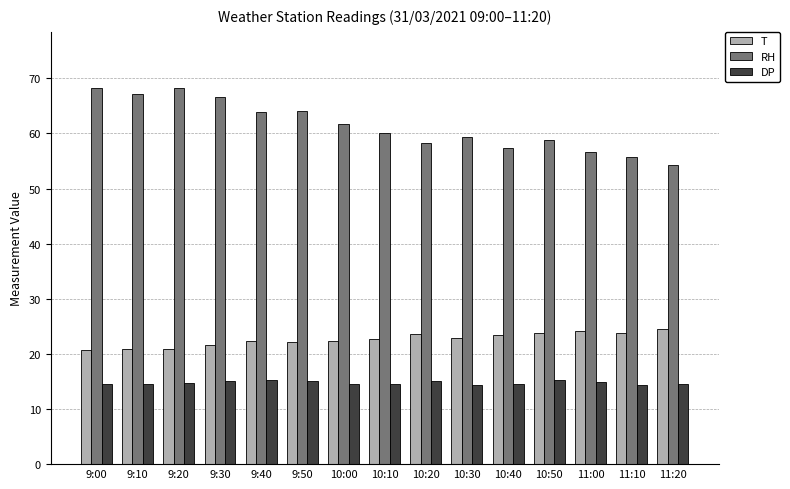

True or false: T has a value of 22.3 at 10:00.

True